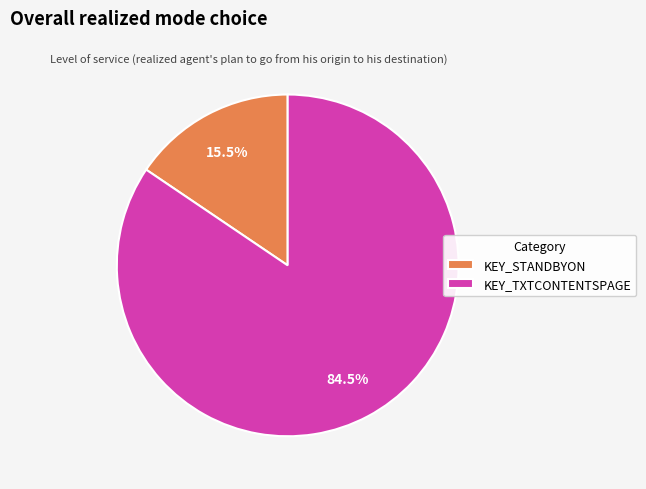

Do KEY_STANDBYON and KEY_TXTCONTENTSPAGE together represent more than half of the pie?

Yes